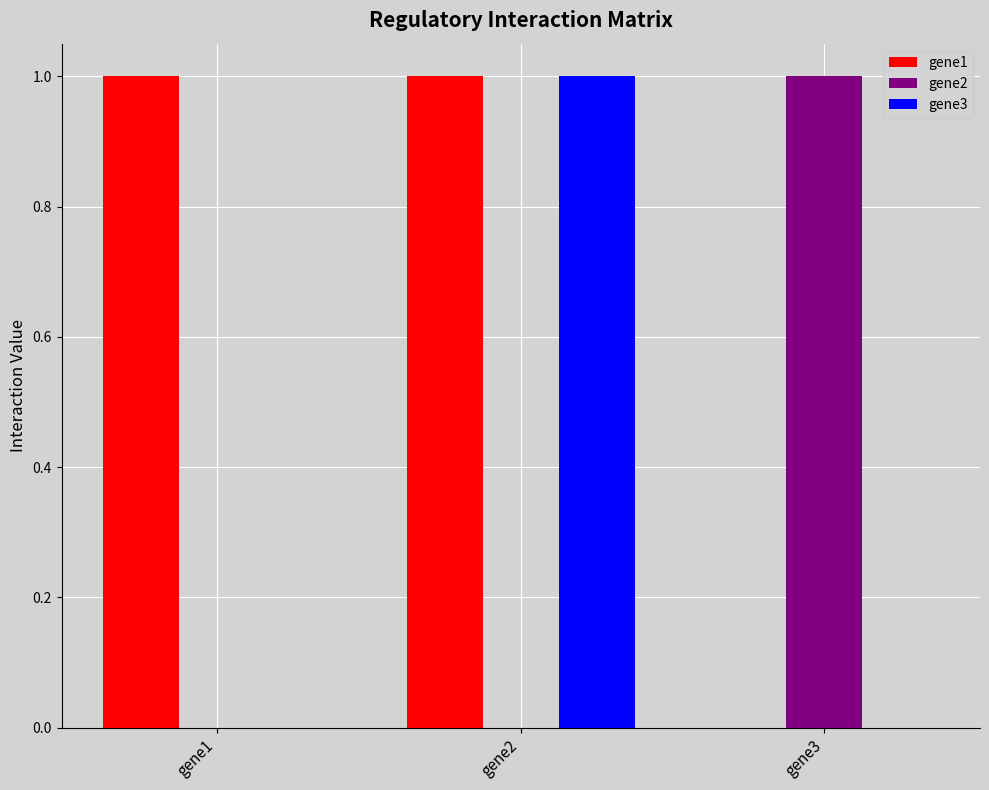

At which label does gene2 reach its peak?

gene3